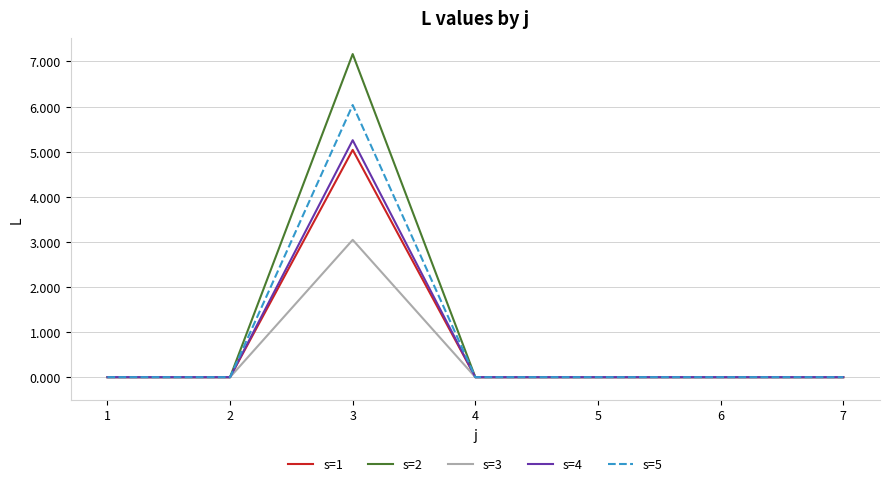

At which category is the sum across all series the highest?

3